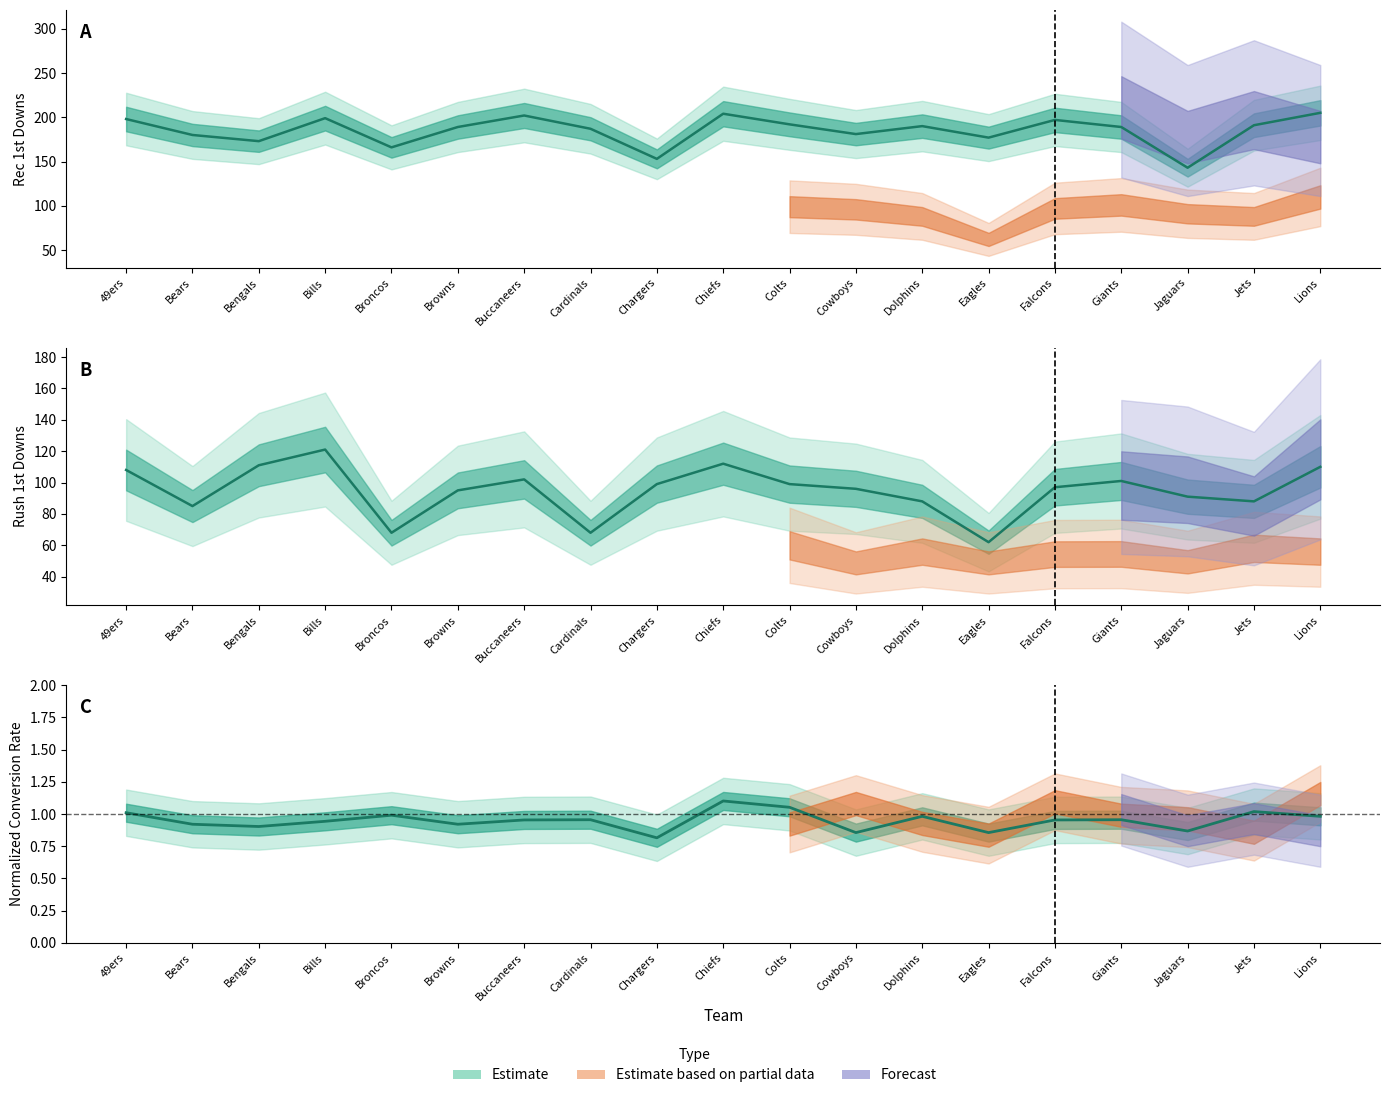

Does the chart display data point markers on the line(s)?

No